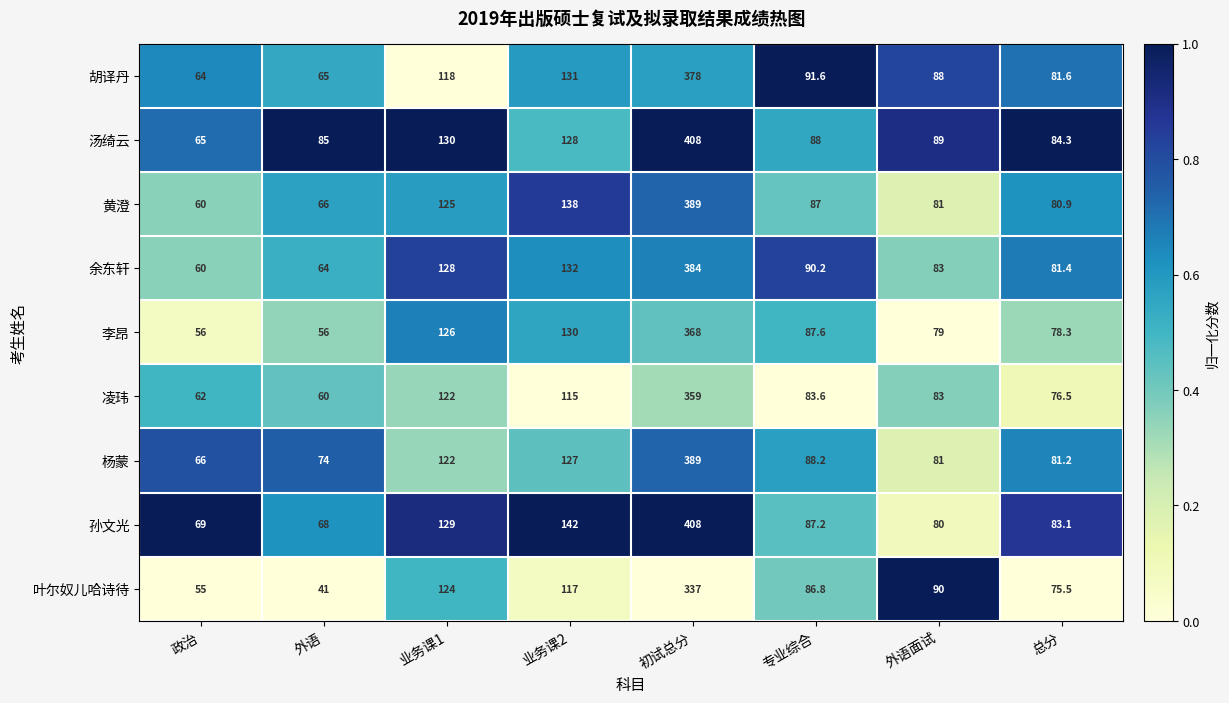

Which series changed the most between 外语 and 外语面试?

叶尔奴儿哈诗待